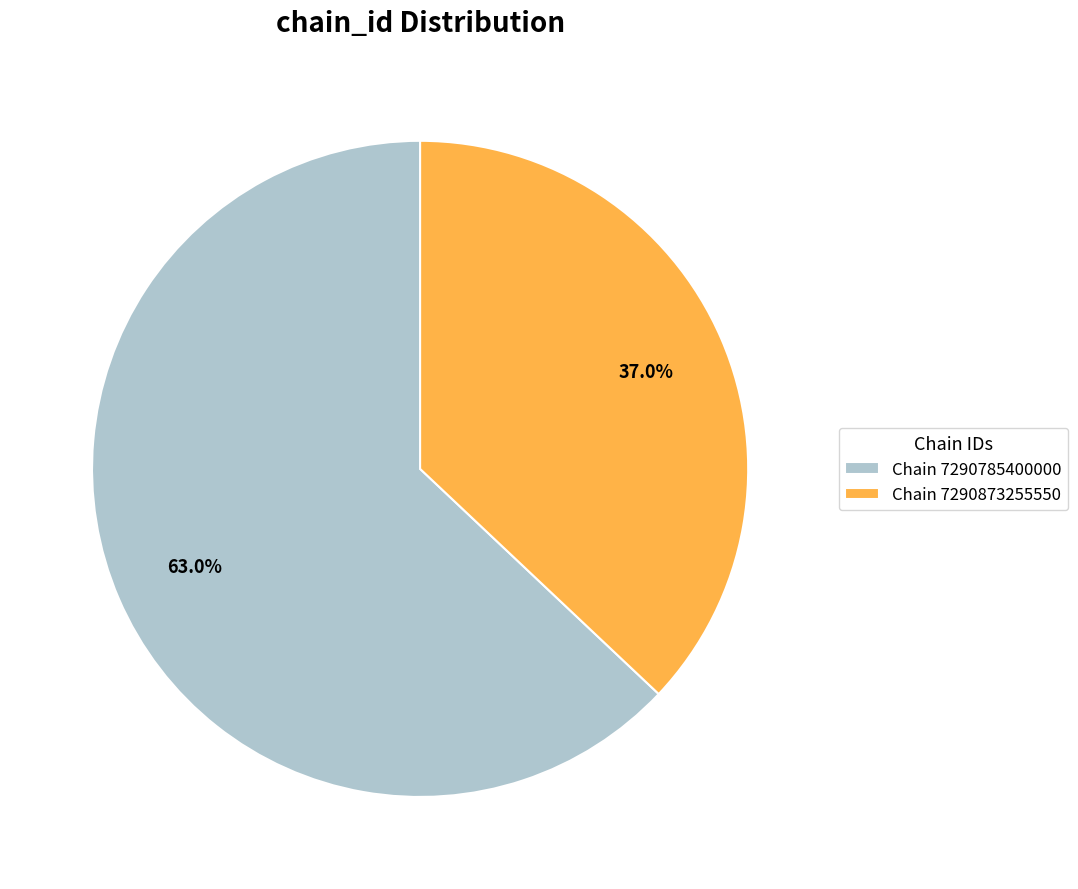

Count the number of slices in the pie.

2